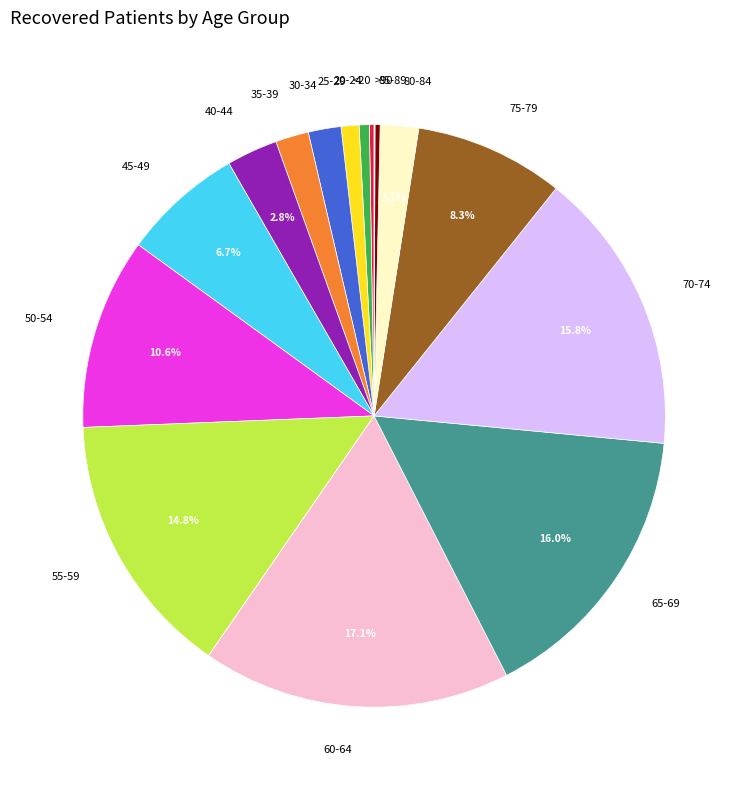

Is 30-34 the majority of the pie?

No